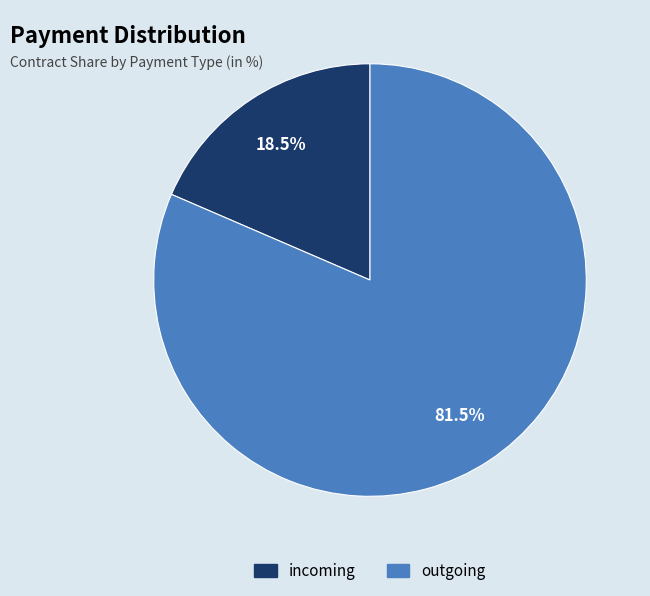

What is the total percentage of outgoing and incoming?

100.0%